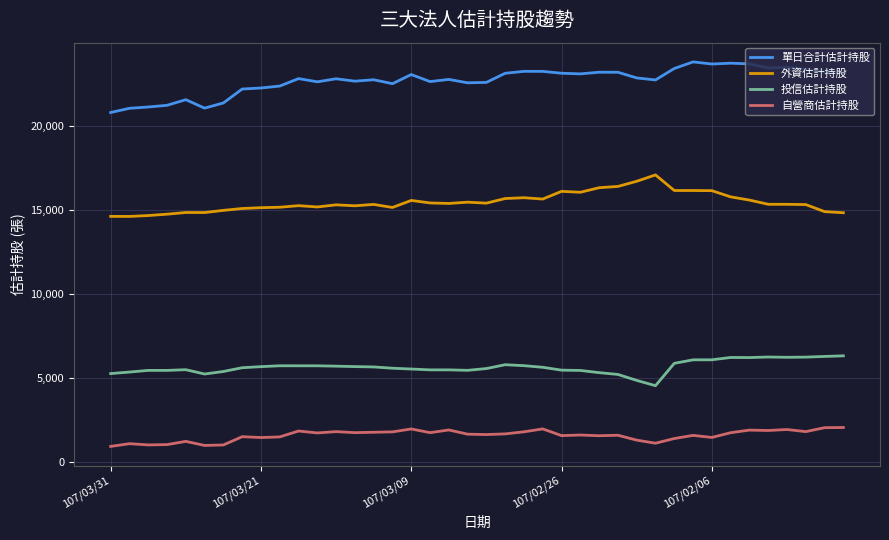

True or false: 自營商估計持股 and 外資估計持股 intersect in this chart.

False